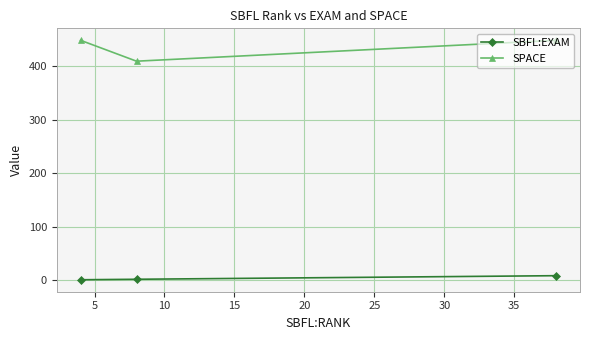

Rank the series by their maximum value, from lowest to highest.

SBFL:EXAM, SPACE